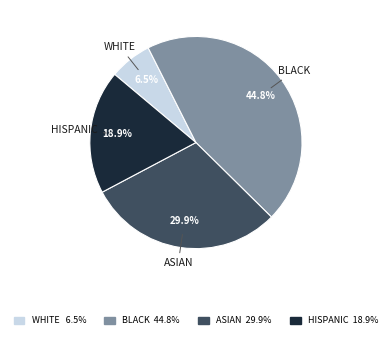

How many segments does this pie chart have?

4